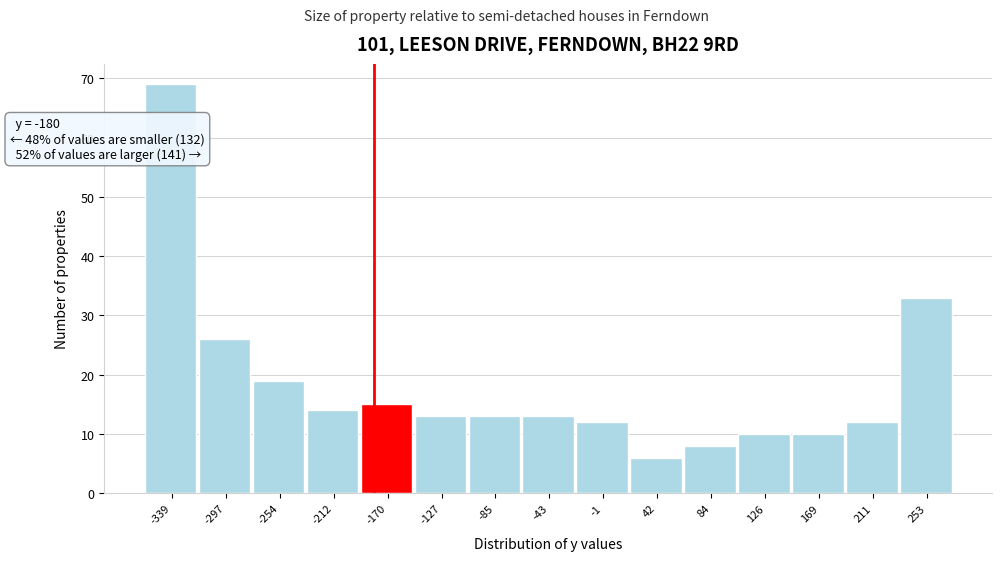

Which range on the x-axis has the tallest bar?

-360 to -320